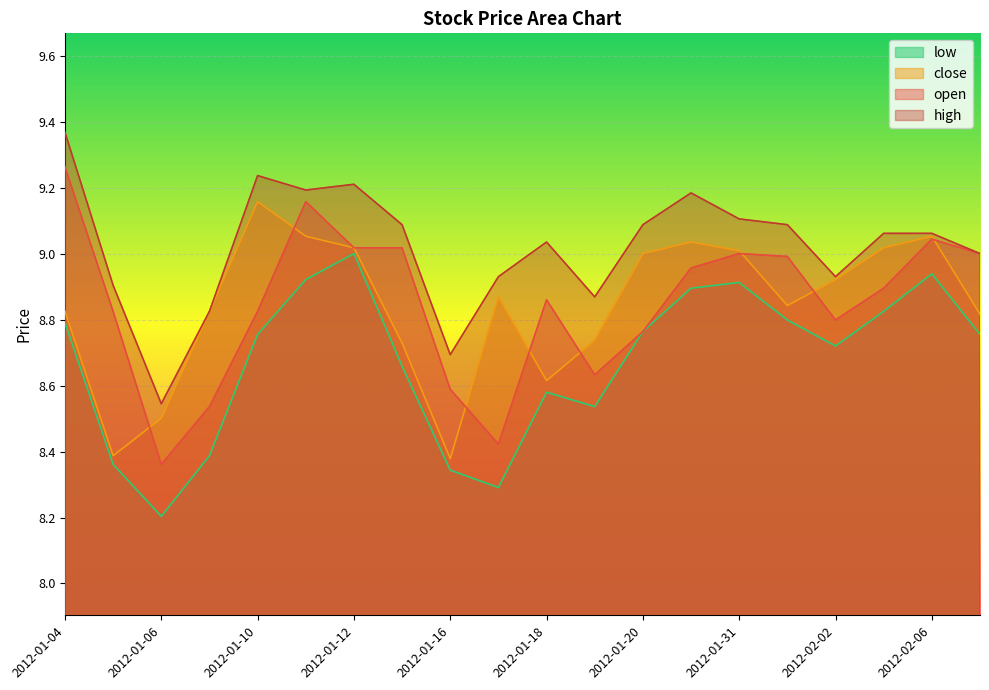

The open series shows 2.9 at 2012-01-16. True or false?

False